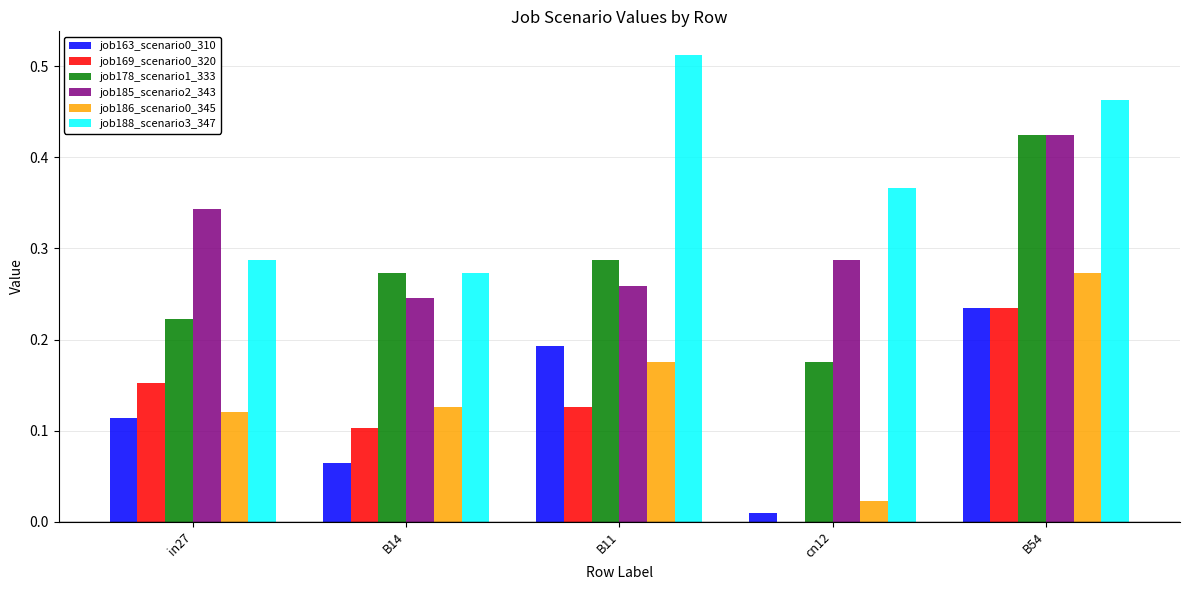

How many groups of bars are there?

5